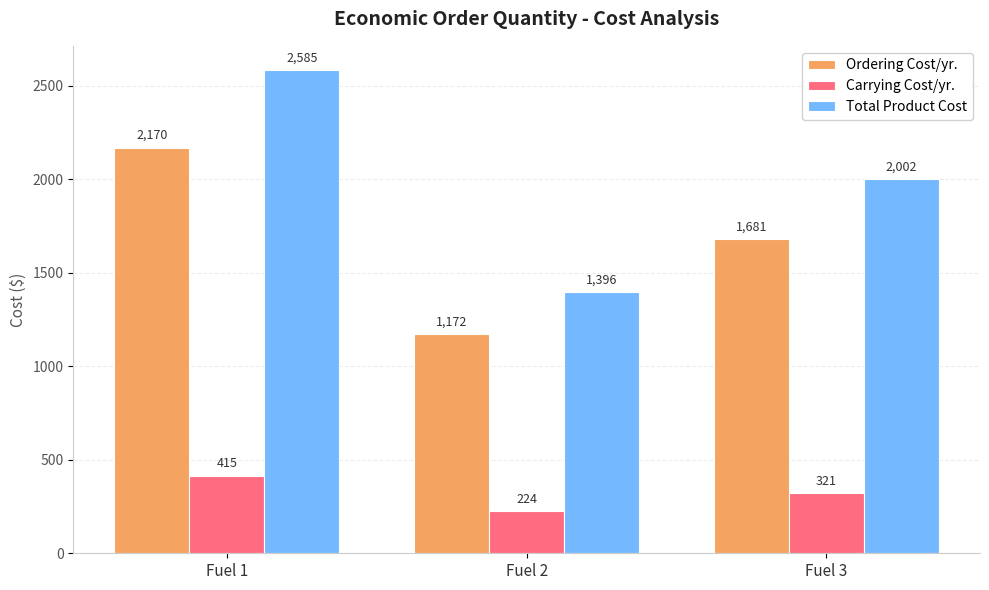

What value does the Carrying Cost/yr. series have at Fuel 2?

224.0